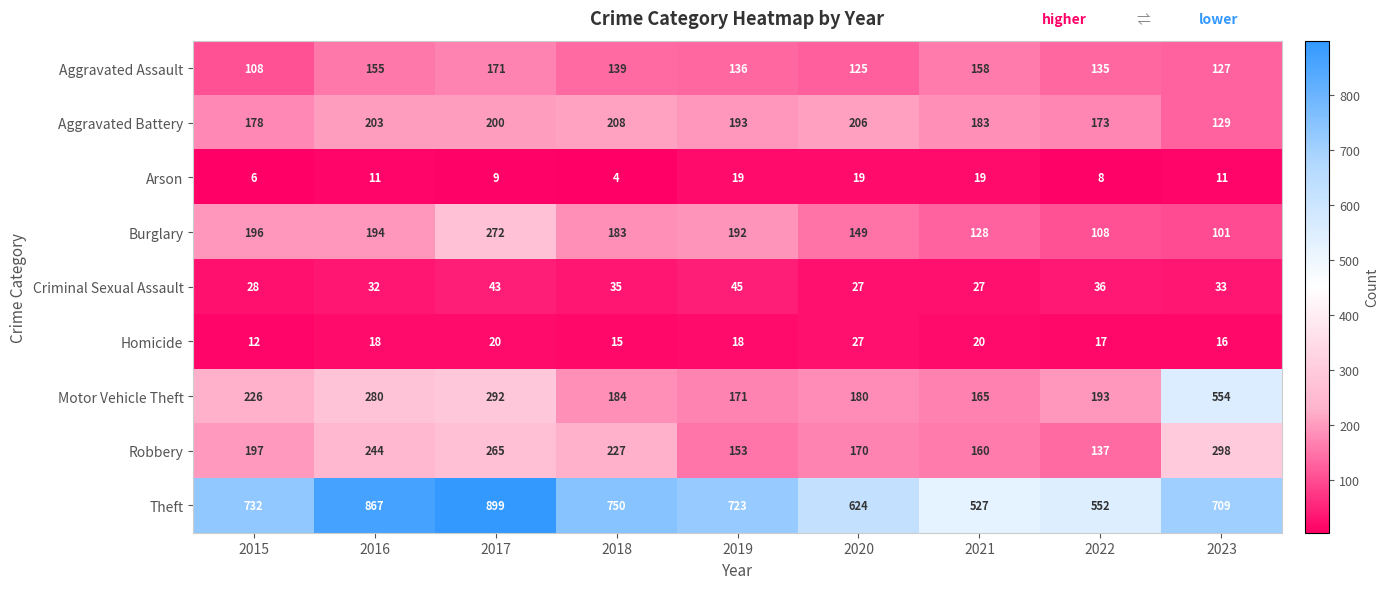

What is the difference between the maximum and second lowest values in the Aggravated Assault series?

46